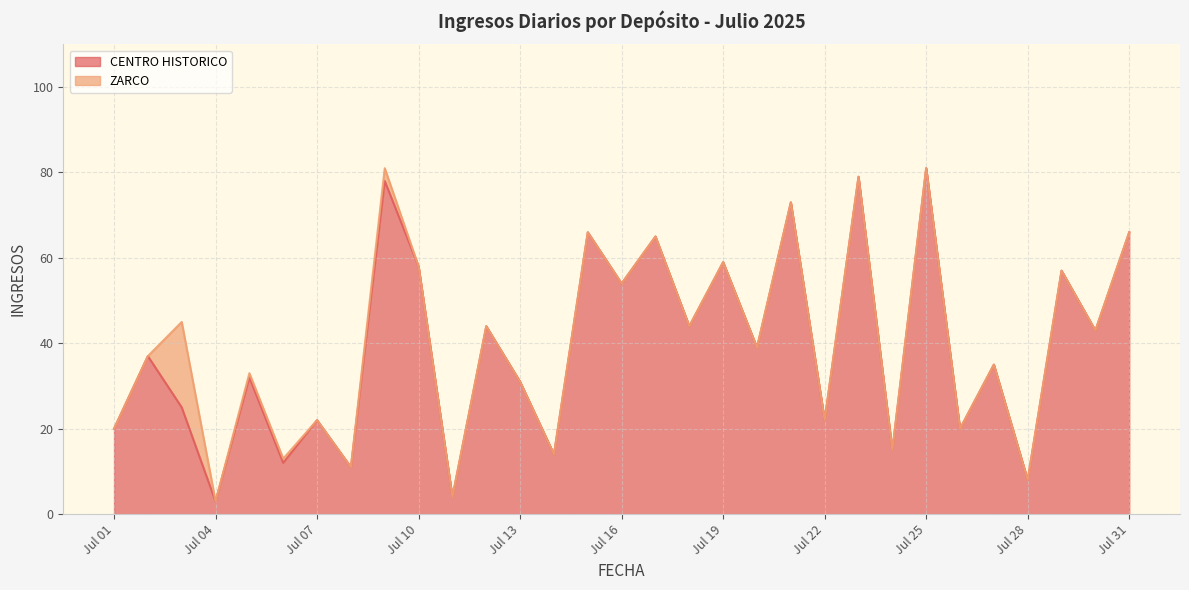

What is the highest value of the CENTRO HISTORICO series?

81